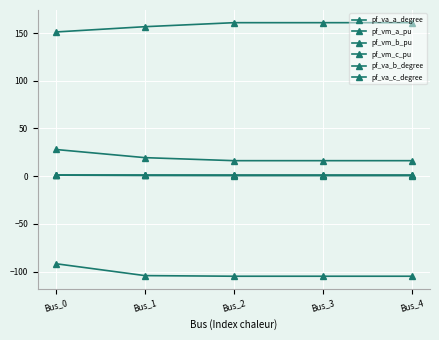

How many categories are shown in the chart?

5